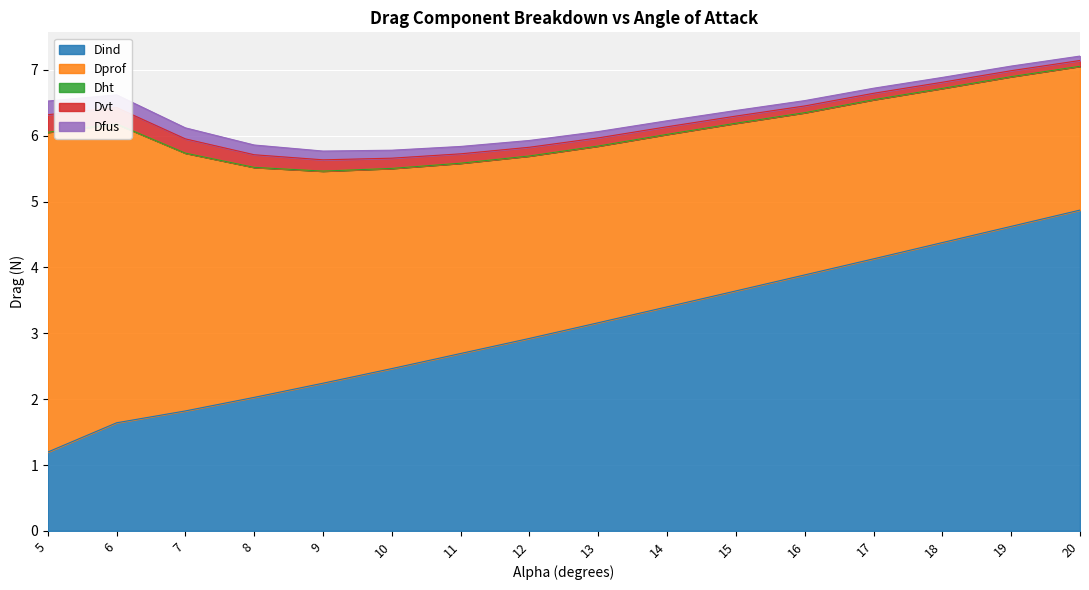

At which label does Dind reach its peak?

20